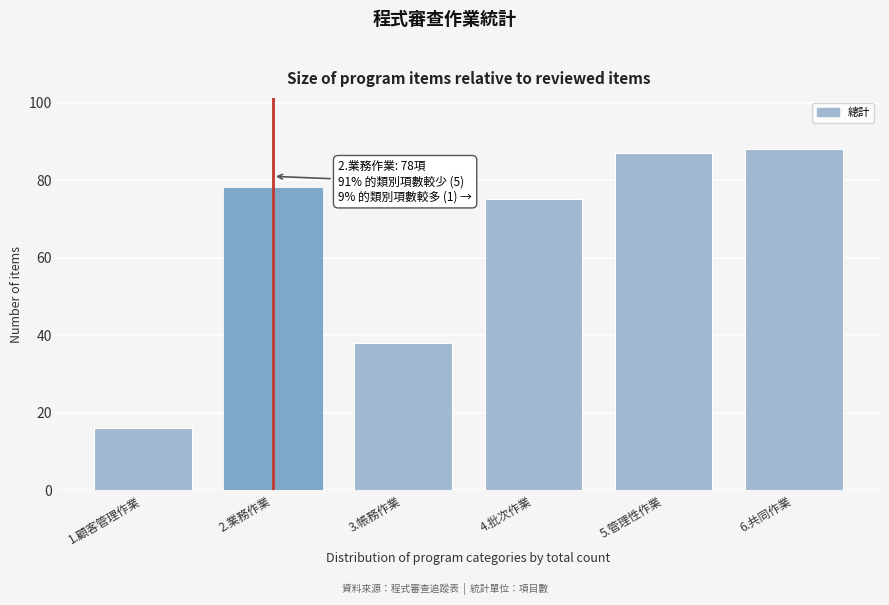

Reading left to right, extract all data points from this chart.

16	78	38	75	87	88